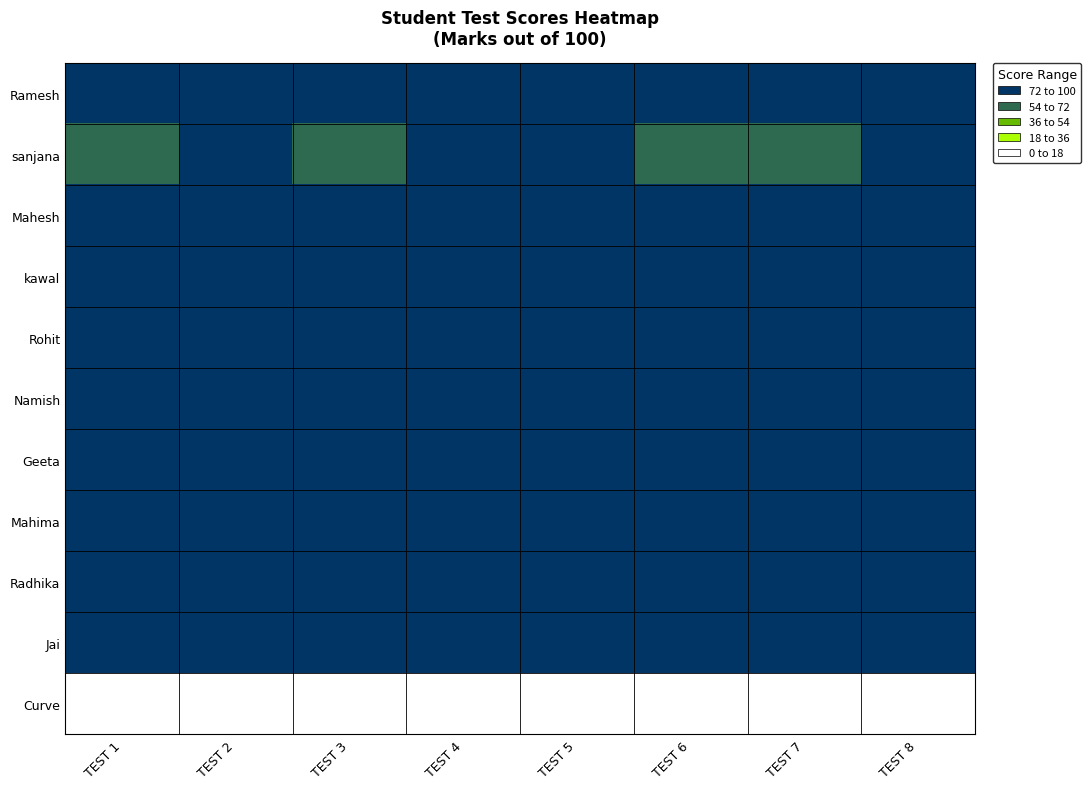

What is the difference between the highest and lowest values at TEST 3?

90